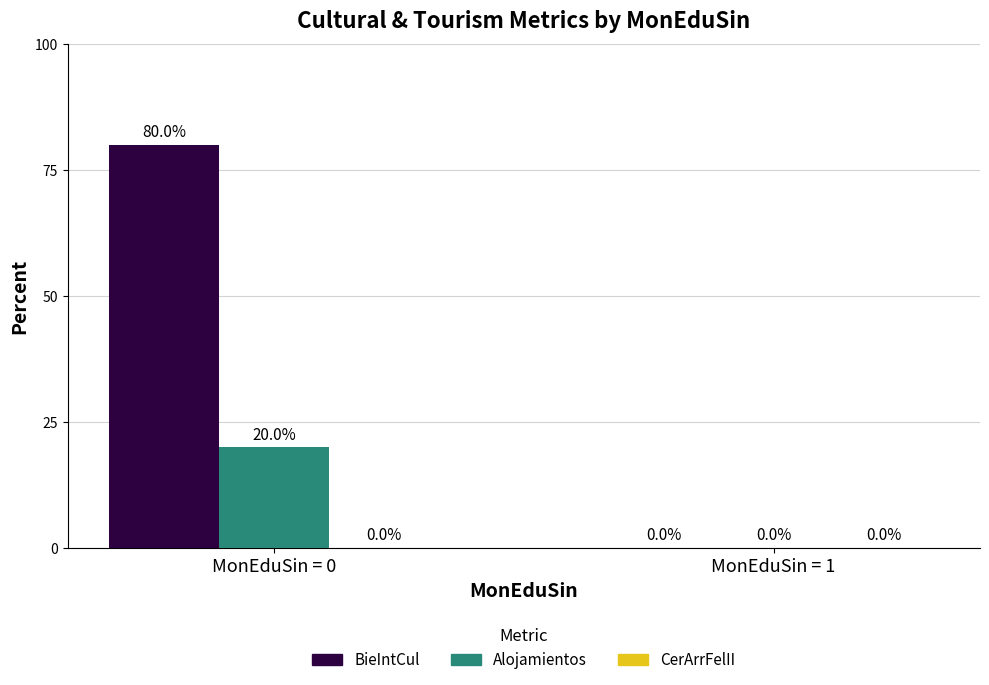

At which category is the sum across all series the highest?

MonEduSin = 0